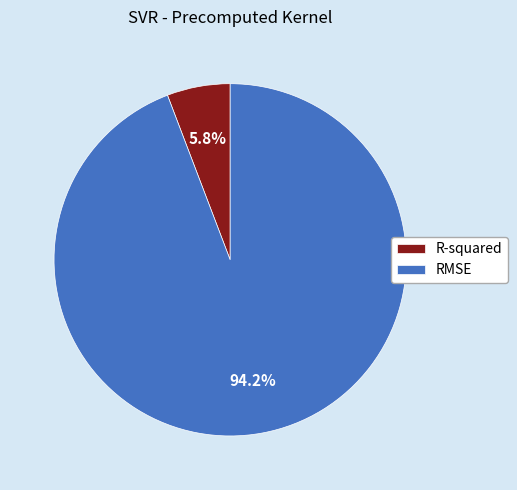

Does RMSE represent more than half of the total?

Yes